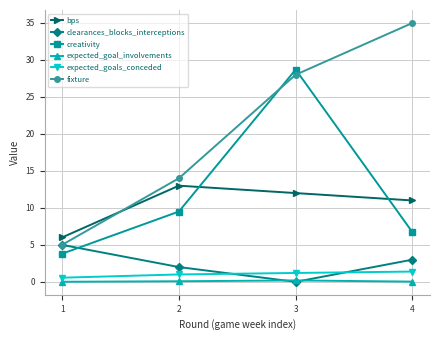

The value of fixture at 2 is 6.6. True or false?

False